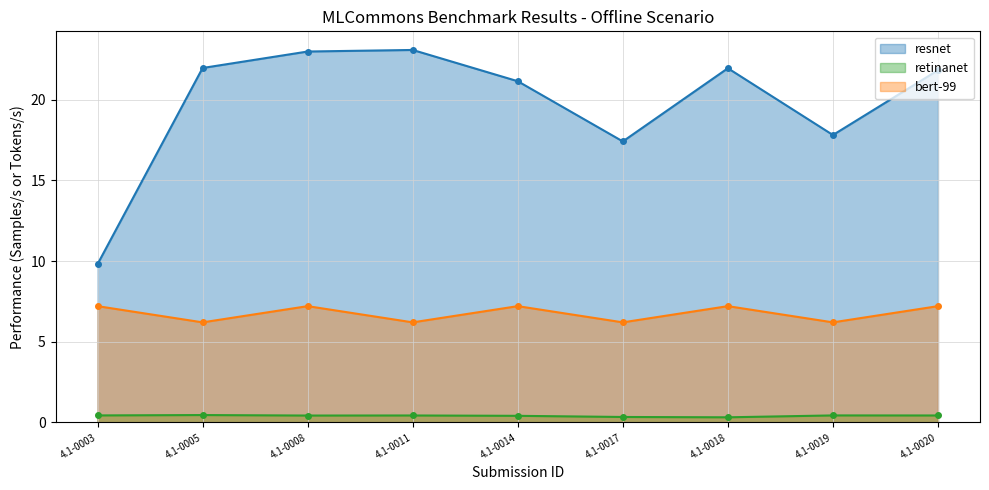

Does the chart have visible grid lines?

Yes